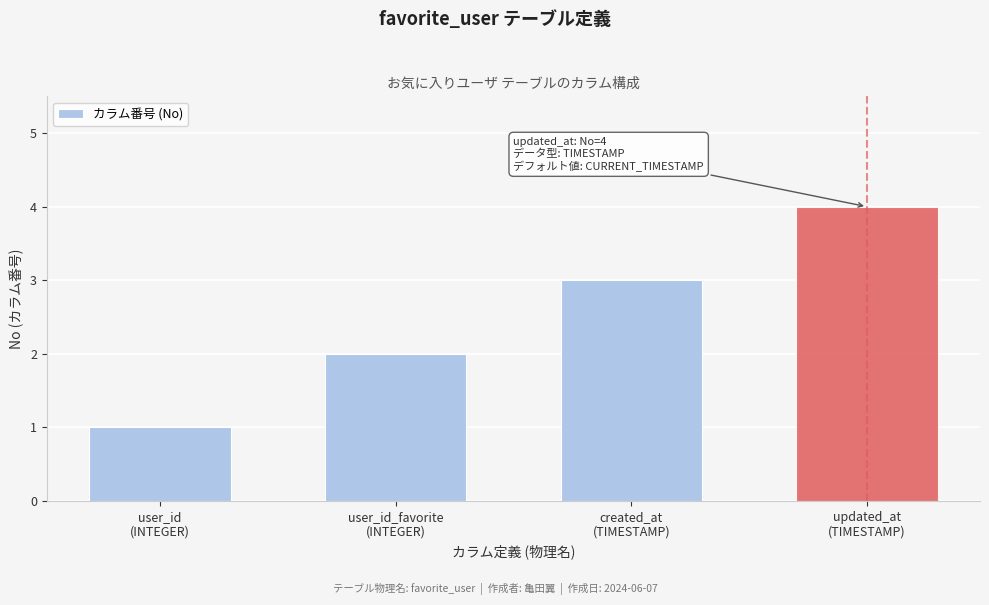

What is the maximum value shown in the chart?

4